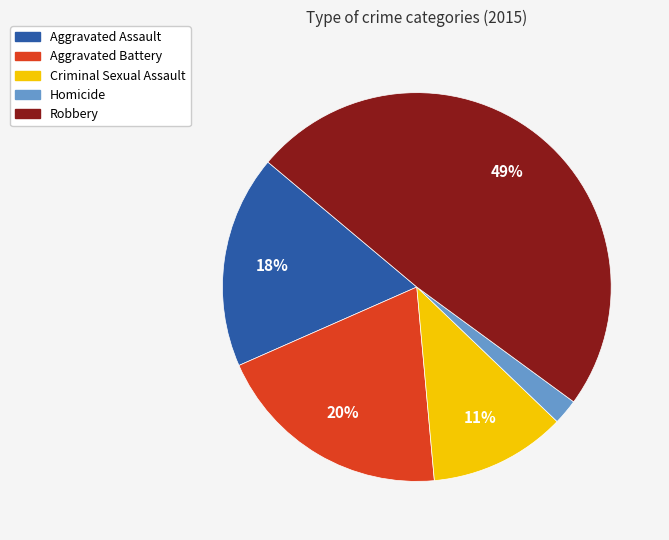

Does Robbery account for over 50% of the chart?

No